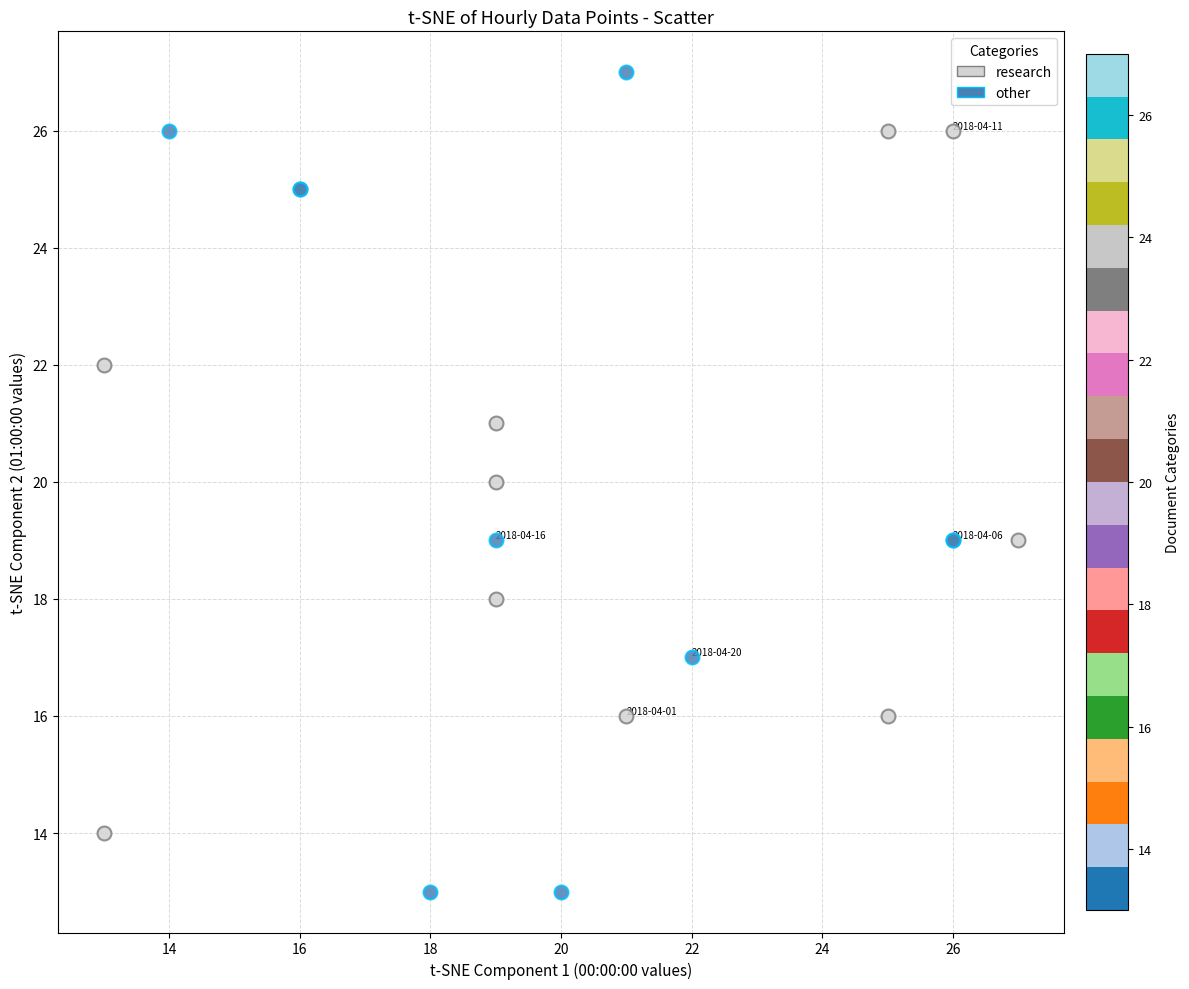

Which series contains the highest Y value?

other